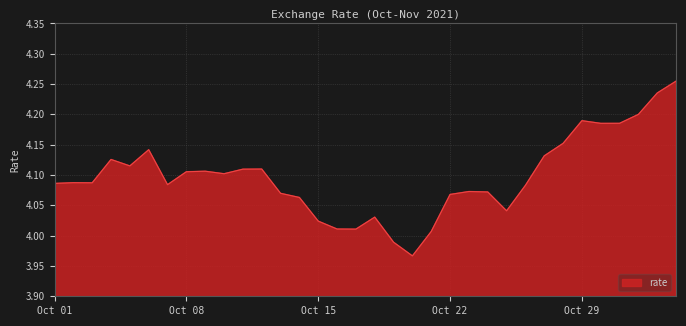

What is the difference between the maximum and minimum values?

0.3